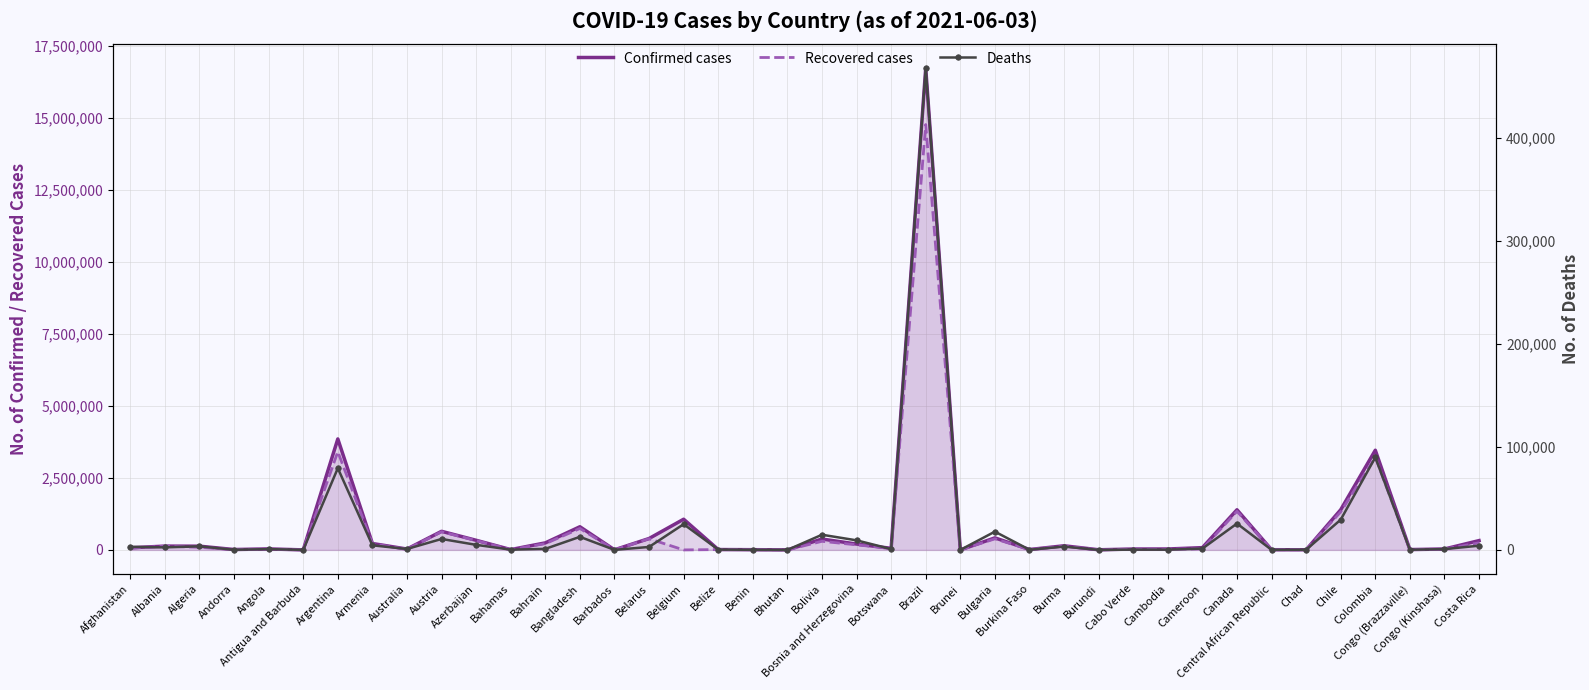

Is the value of Confirmed cases at Central African Republic greater than the value of Deaths at Algeria?

Yes